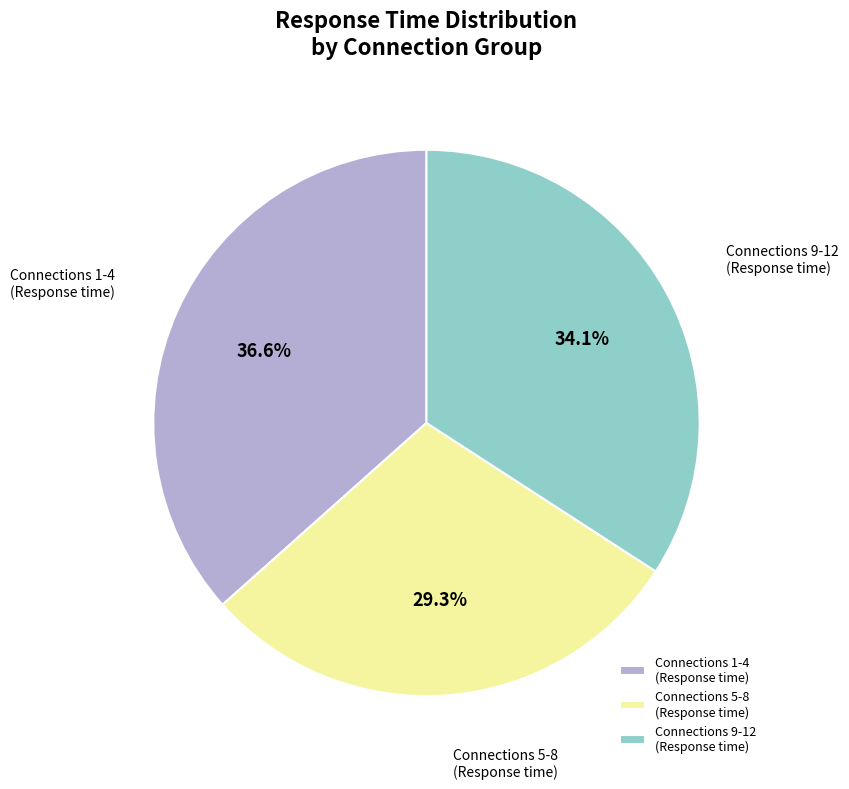

What is the ratio of the value at Connections 5-8 (Response time) to the value at Connections 1-4 (Response time)?

0.8